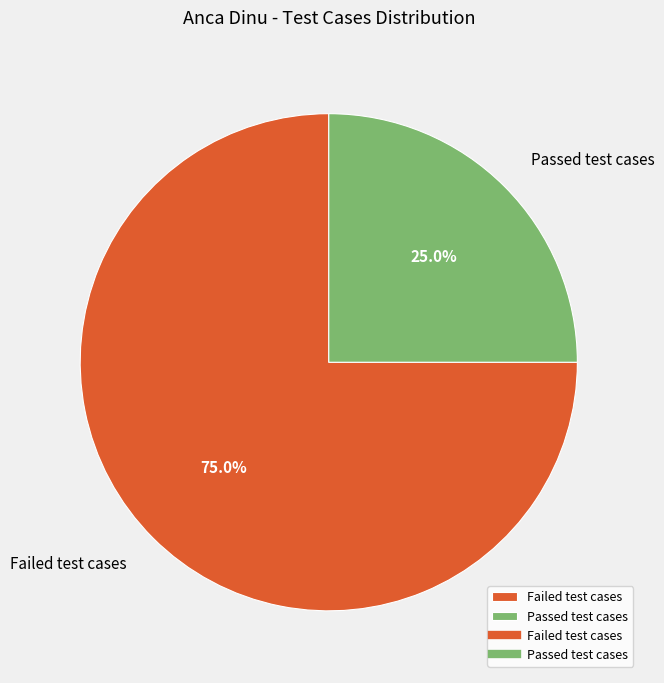

To the nearest percent, what is the difference between the Passed test cases and Failed test cases slice percentages?

50%